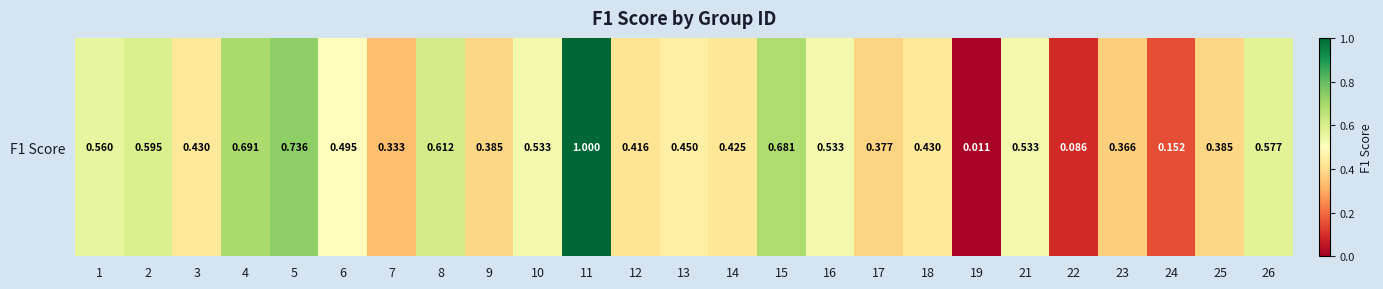

Rank the categories by value from lowest to highest.

19, 22, 24, 7, 23, 17, 9, 25, 12, 14, 3, 18, 13, 6, 10, 16, 21, 1, 26, 2, 8, 15, 4, 5, 11